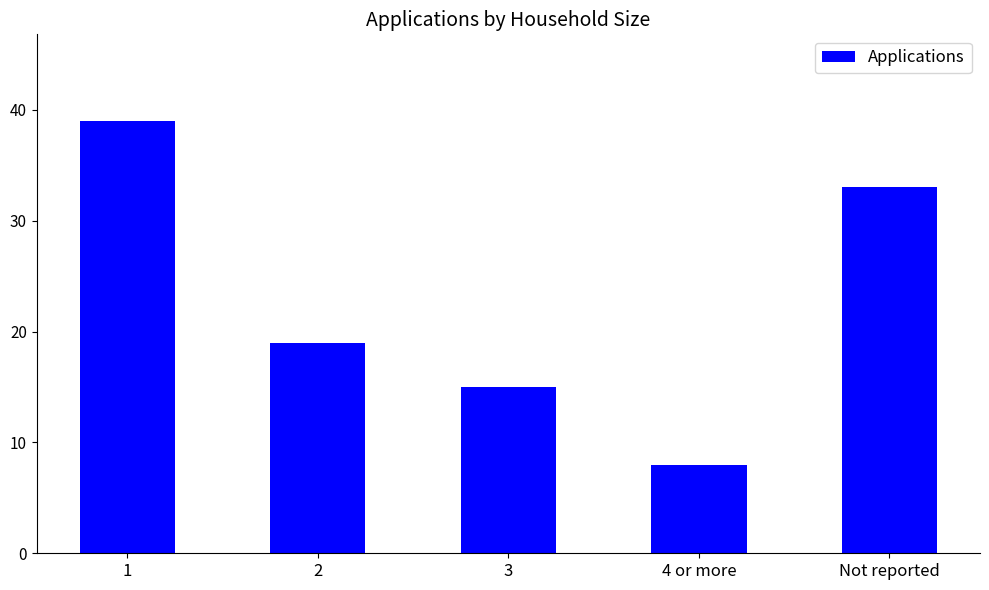

Is it true that the value at 4 or more is 11?

False